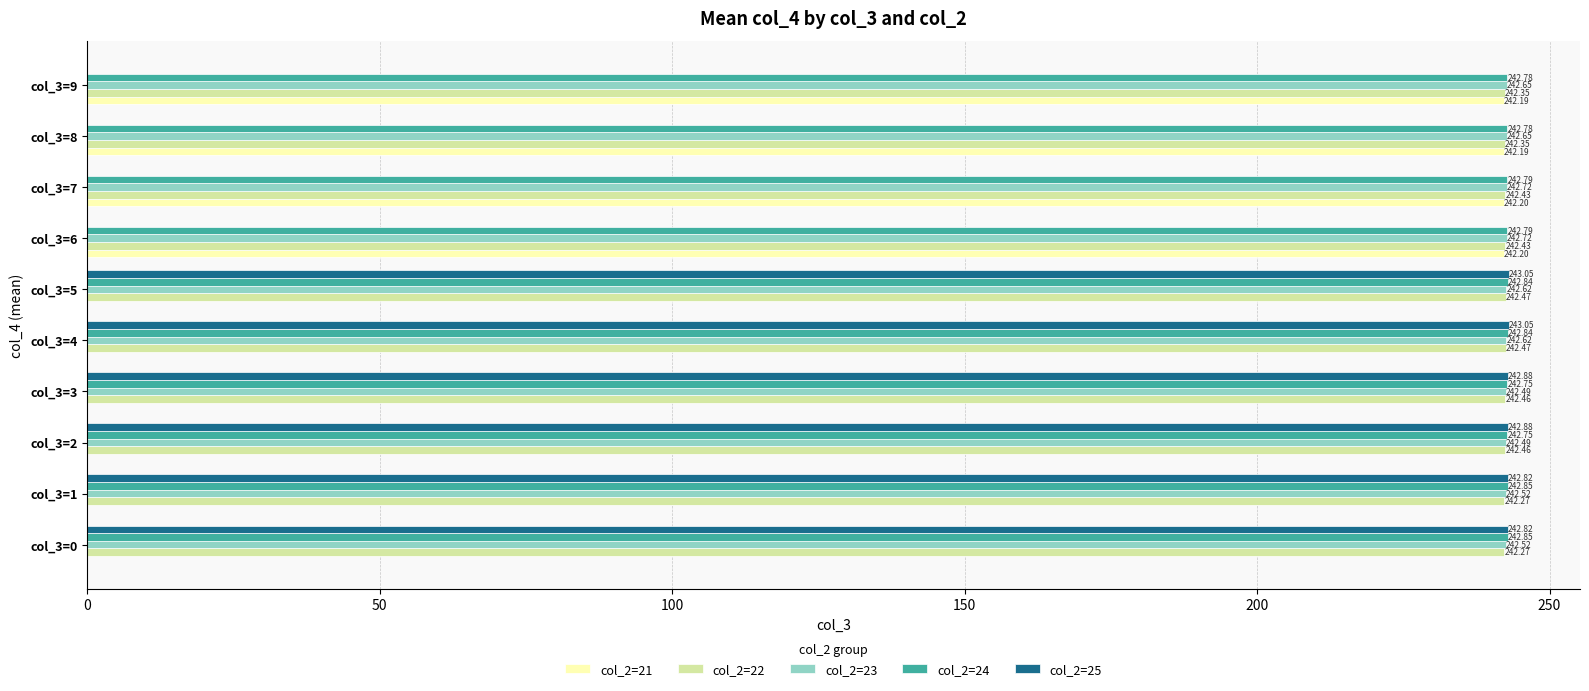

What is the sum of the col_2=23 values at col_3=4 and col_3=0?

485.1